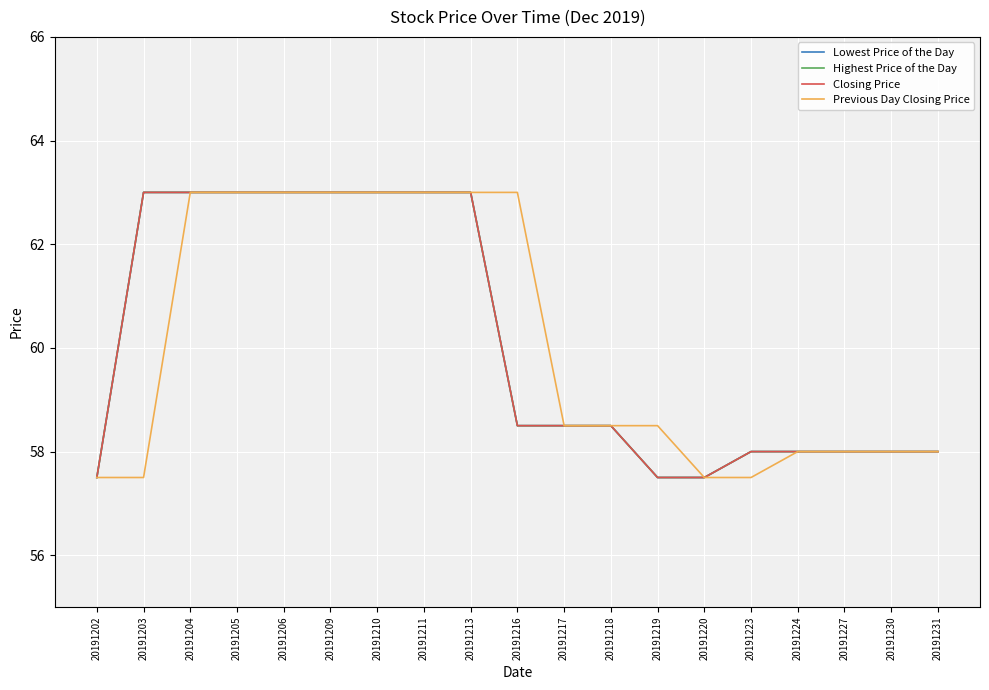

True or false: Closing Price and Lowest Price of the Day cross at least once.

False